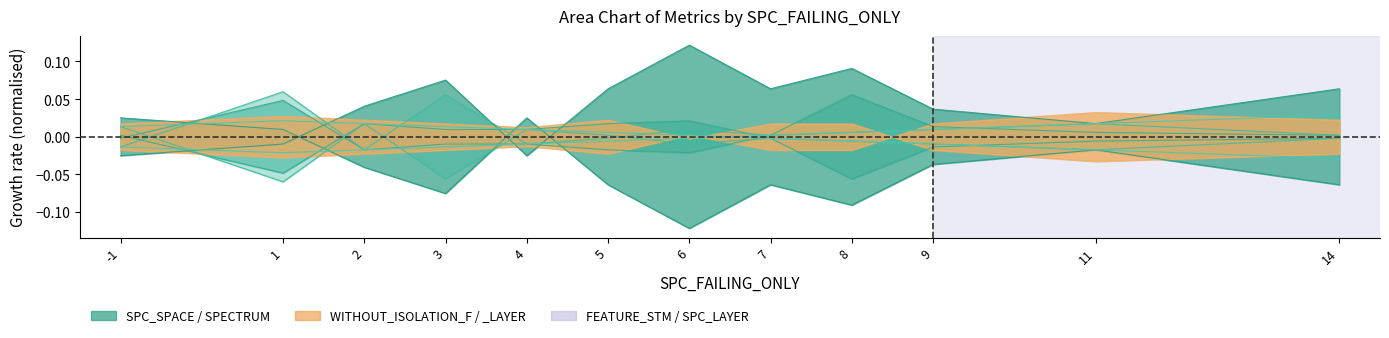

What is the difference between the maximum and minimum values in the SPC_LAYER series?

0.1